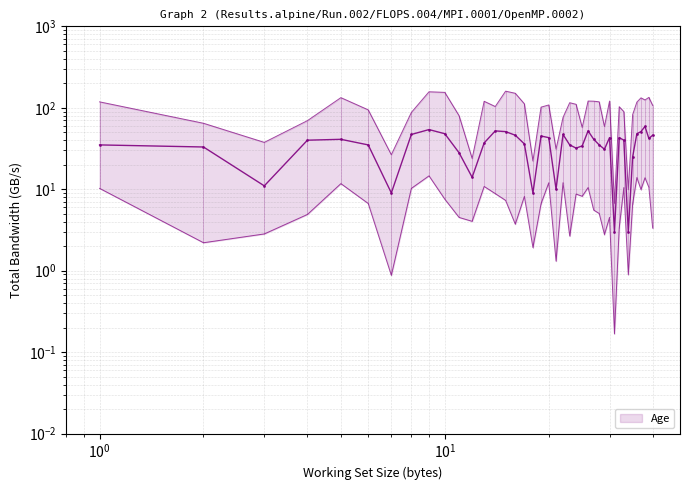

At which label is the value closest to 31?

29